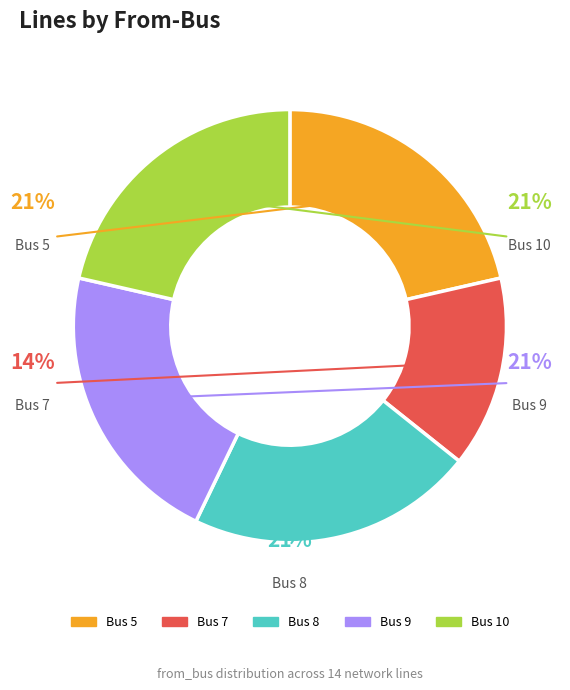

To the nearest percent, what portion does Bus 7 represent?

14%